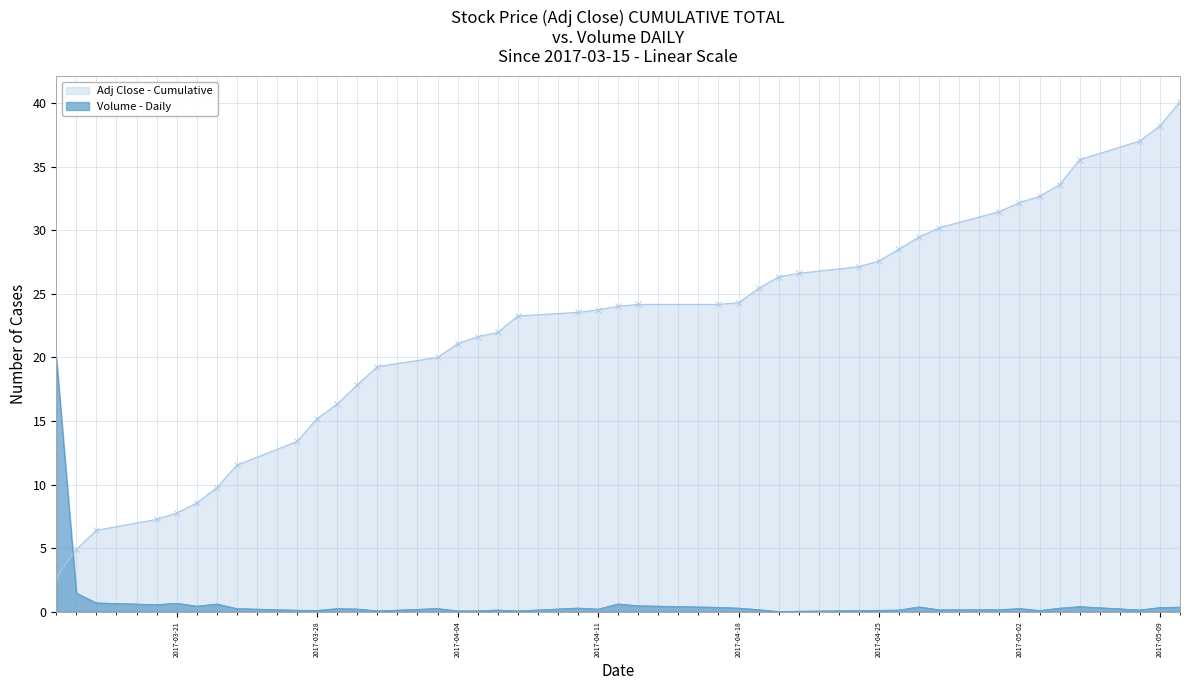

The value at 2017-04-04 is 0.1. True or false?

True